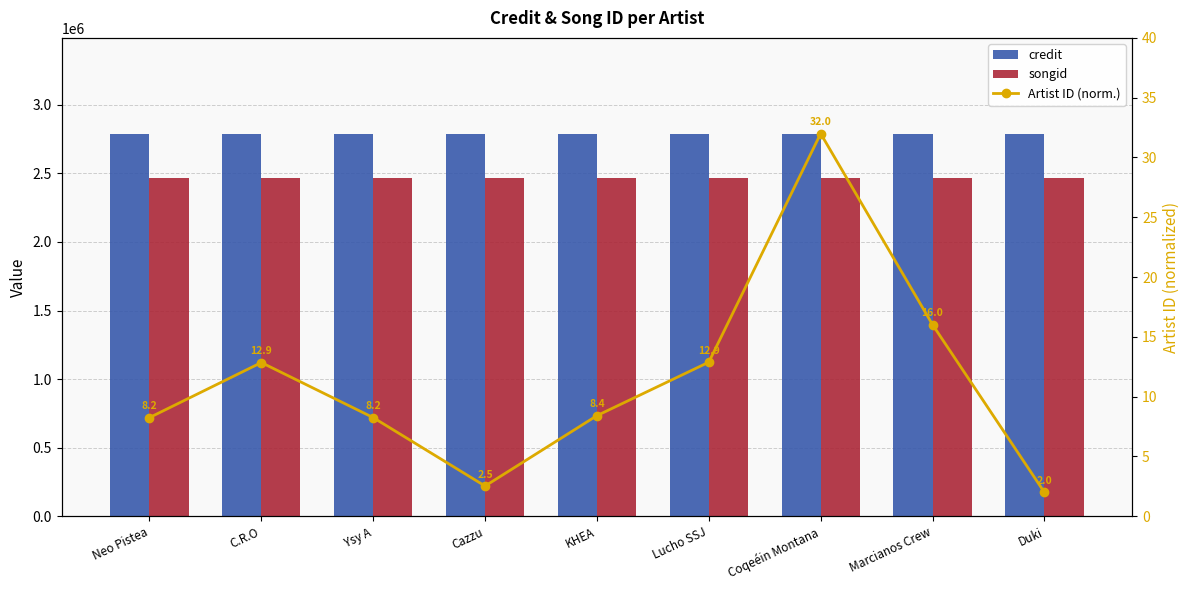

Rank the categories by Artist ID (norm.) value from highest to lowest.

Coqeéin Montana, Marcianos Crew, Lucho SSJ, C.R.O, KHEA, Neo Pistea, Ysy A, Cazzu, Duki